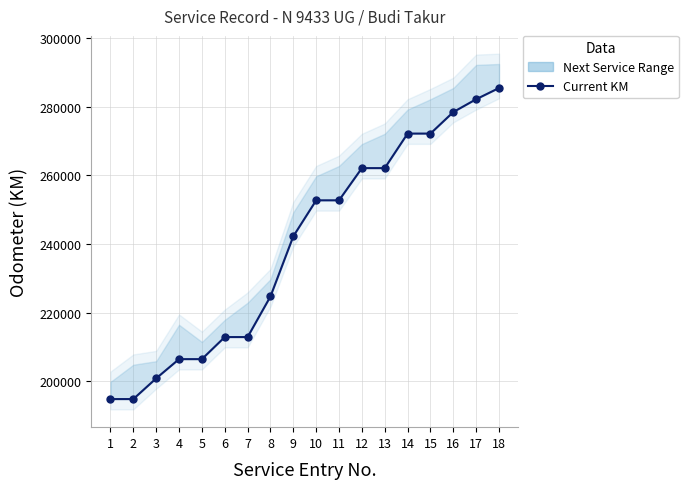

Approximately how many times larger is the value at 17 compared to 9?

1.2